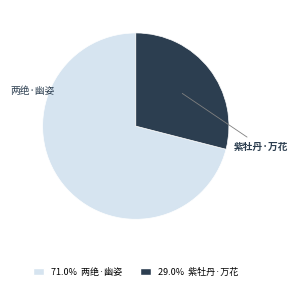

Is there any slice that represents more than half of the pie?

Yes